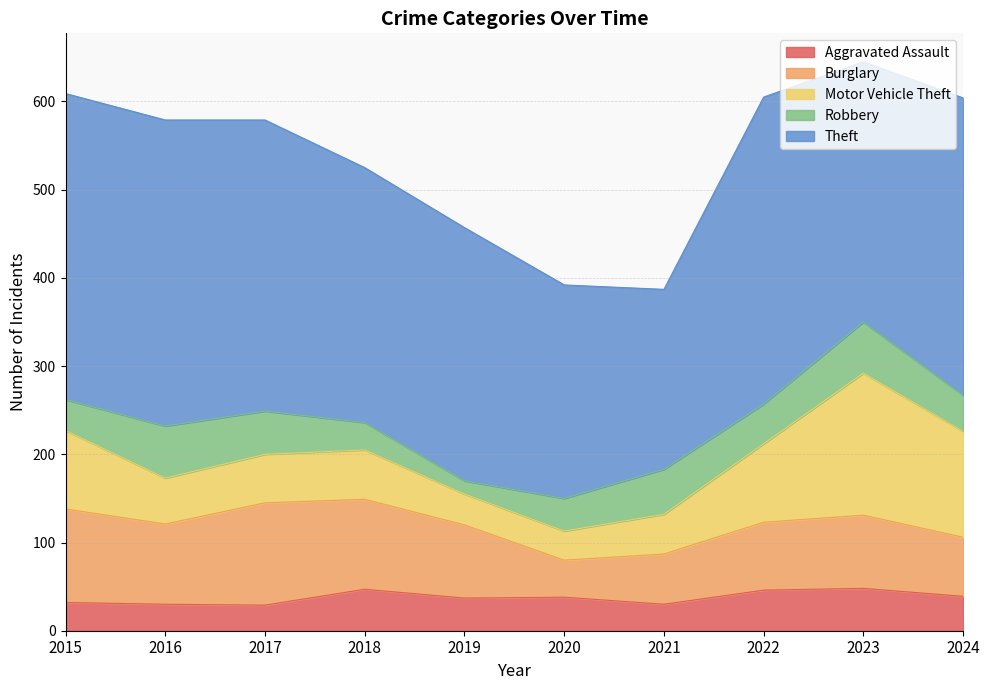

Where is the first local maximum for Burglary?

2017